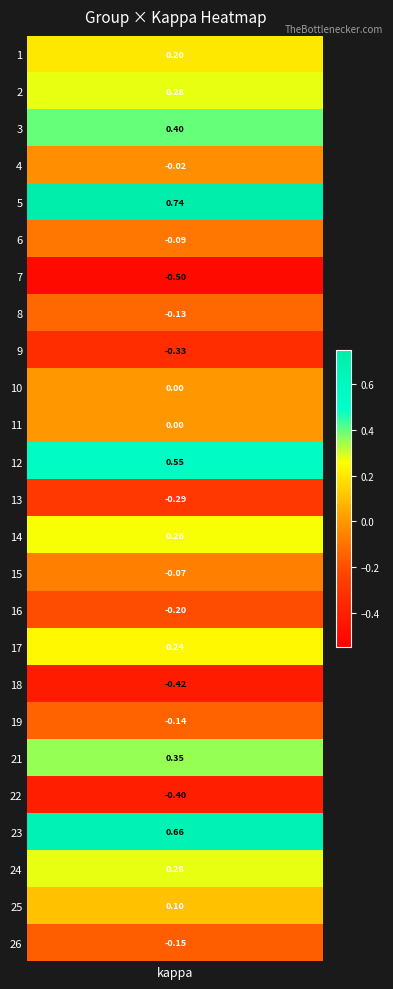

At which label is the value closest to 0?

10